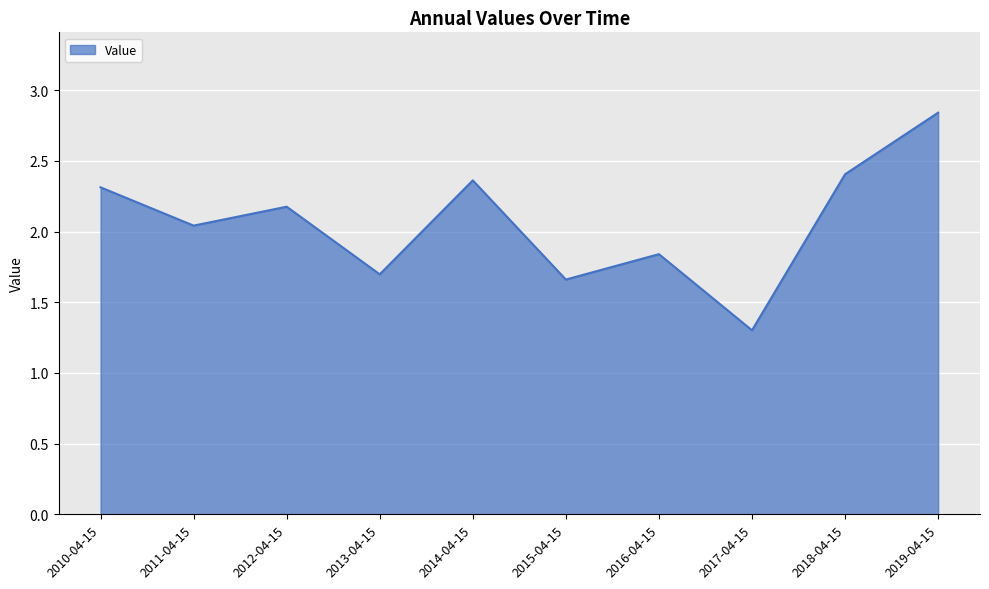

True or false: the data shows 0.8 at 2011-04-15.

False